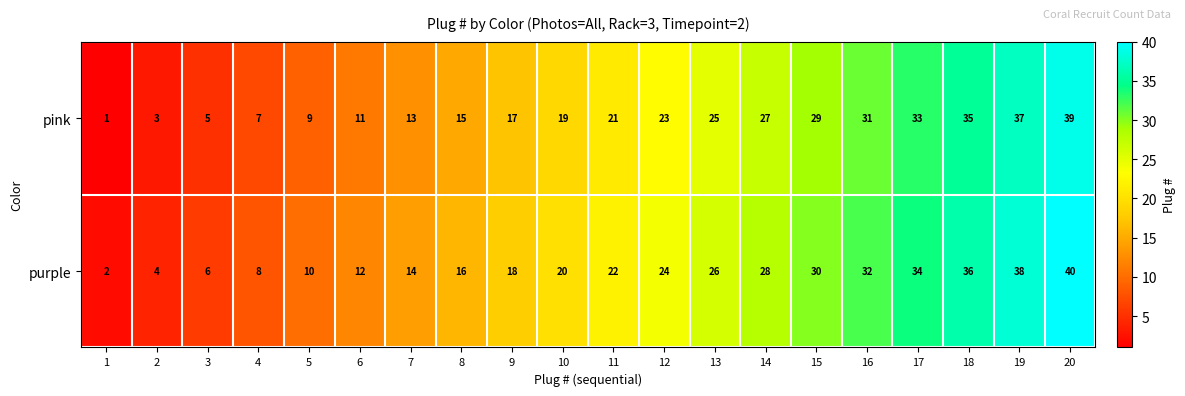

Which series has the largest total across all categories?

purple